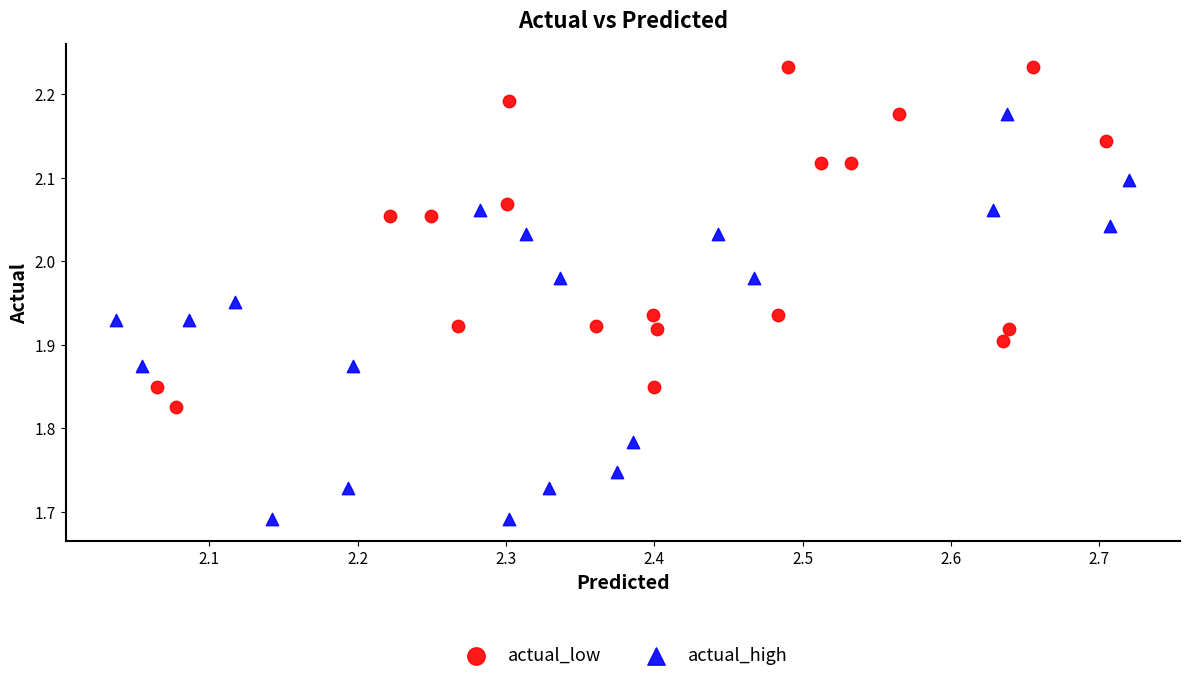

Which series reaches the minimum Y coordinate?

actual_high